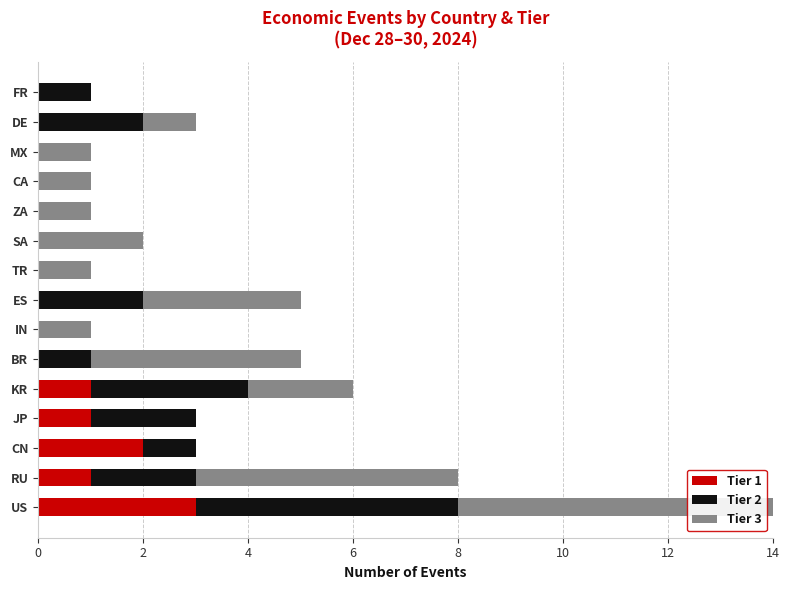

What is the difference between the maximum and minimum values in the Tier 2 series?

5